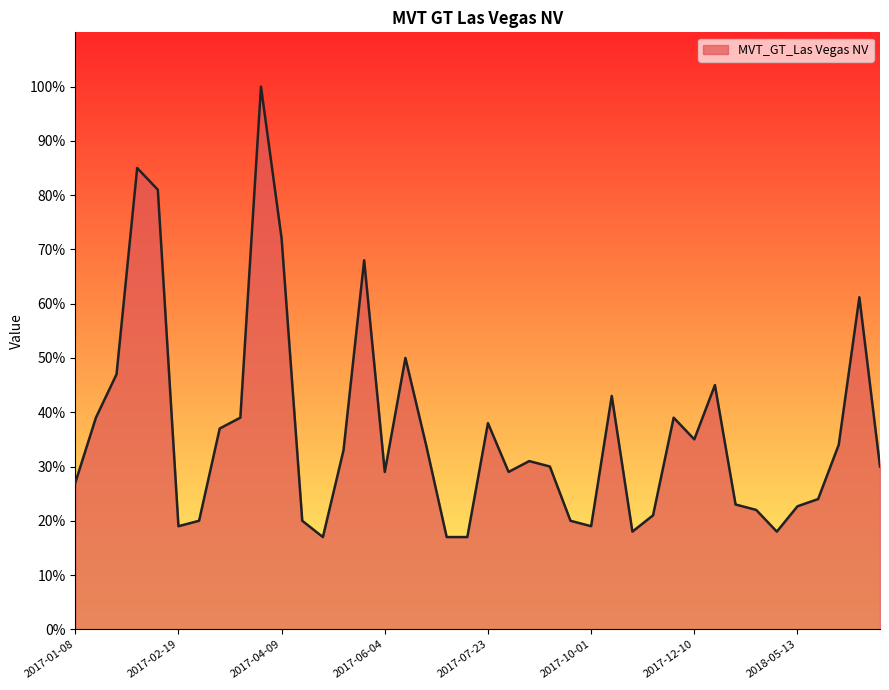

What is the maximum value shown in the chart?

100.0